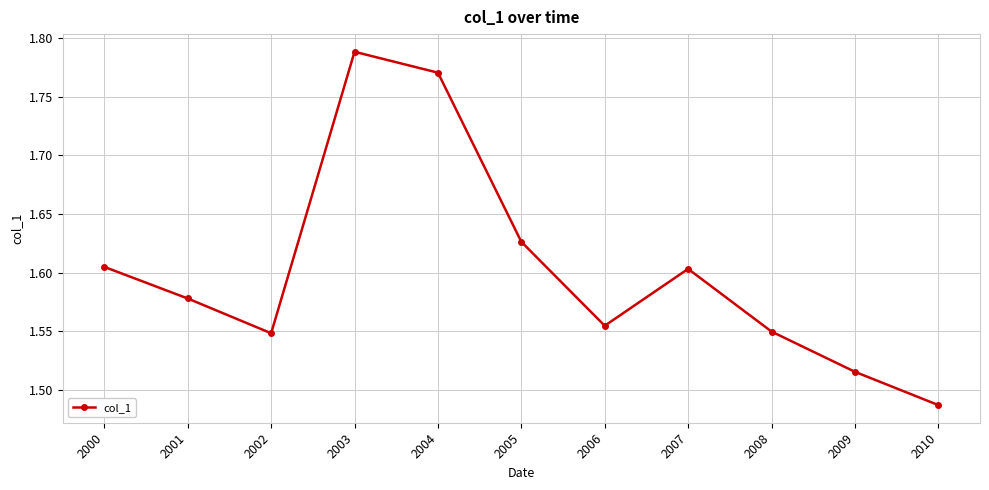

Approximately how many times larger is the value at 2005 compared to 2002?

1.1